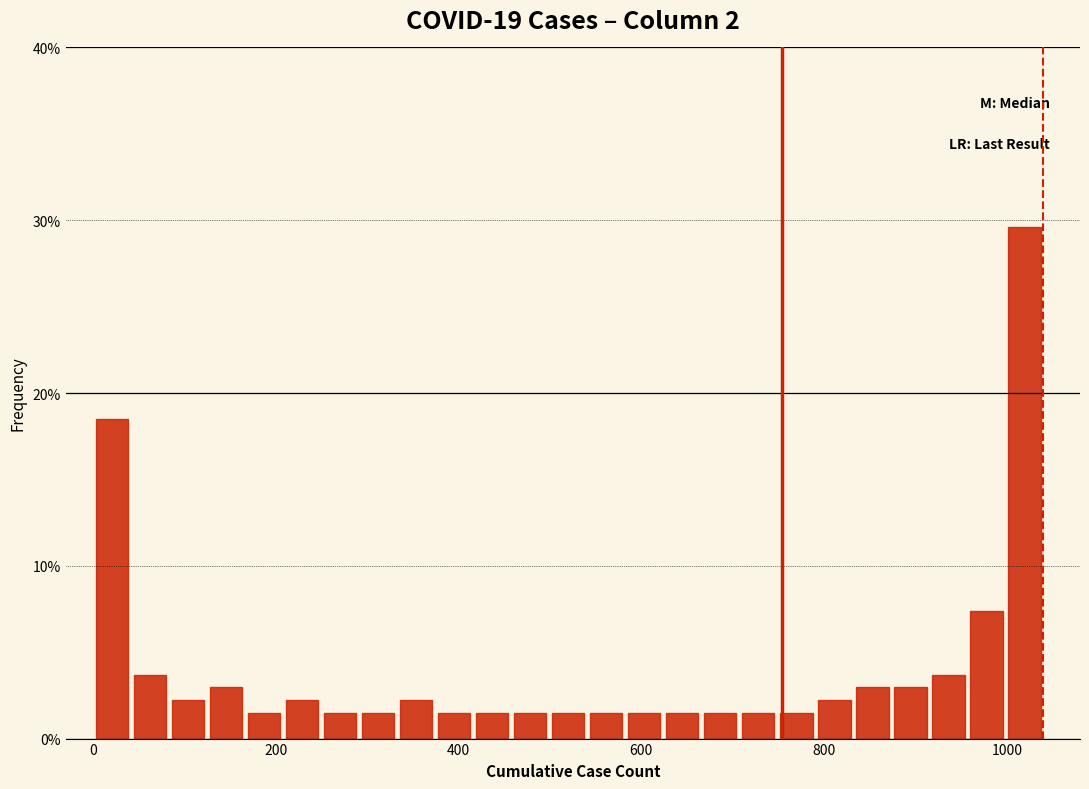

Read against the x-axis, roughly where is the centre of the tallest bar?

1020